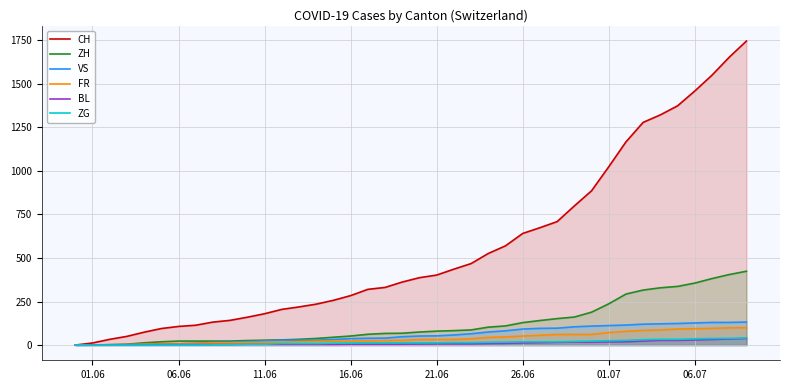

What is the highest value of the ZG series?

41